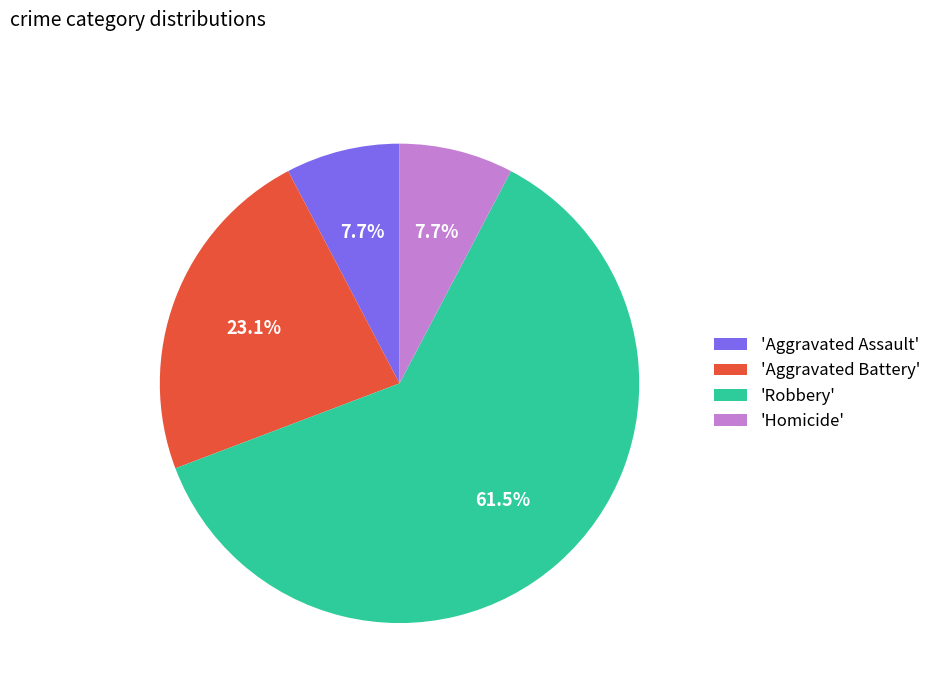

Do 'Homicide' and 'Robbery' together represent more than half of the pie?

Yes